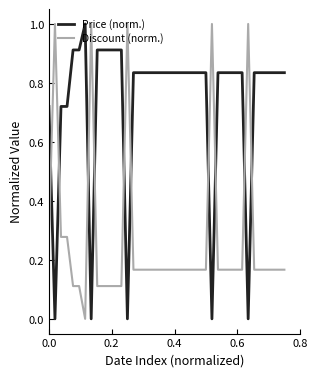

How many times do Discount (norm.) and Price (norm.) cross each other?

10